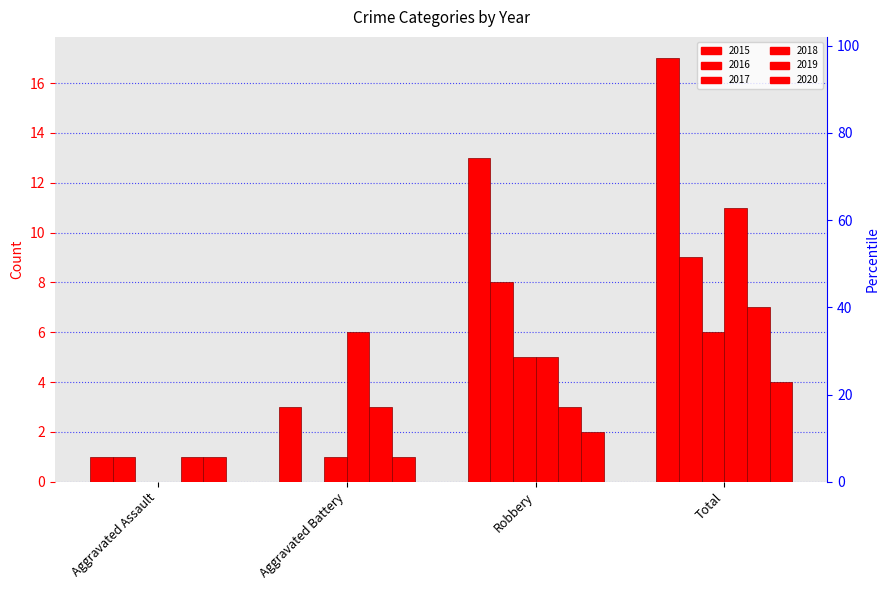

At which category is the sum across all series the highest?

Total